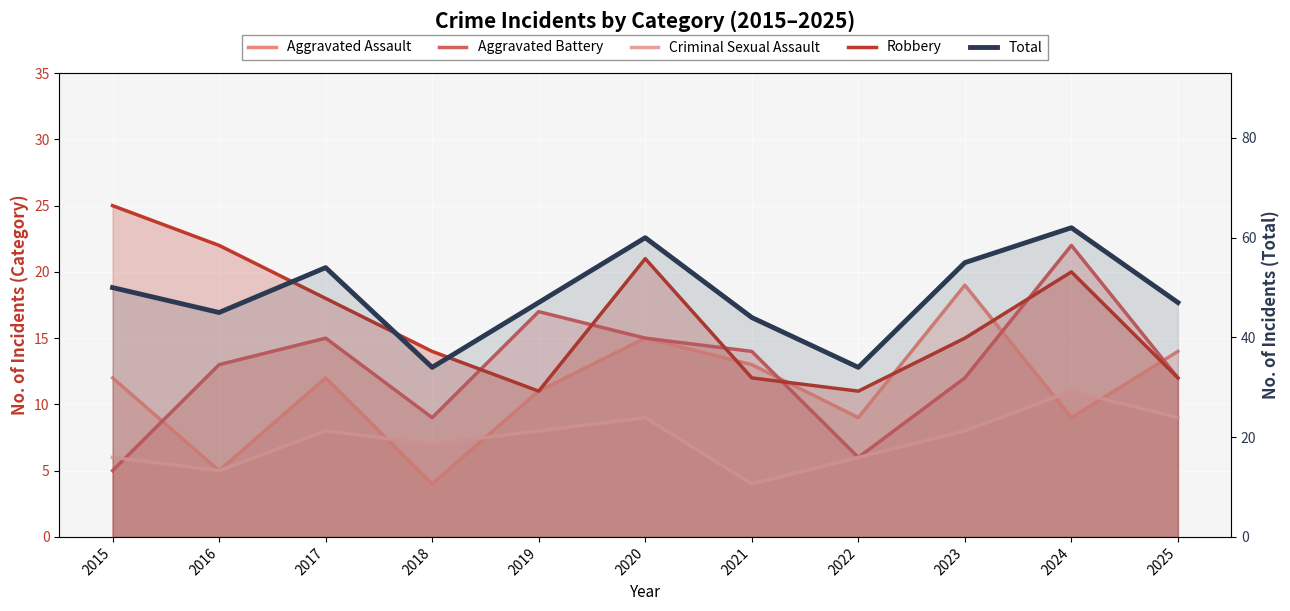

What are all the series names shown in the legend?

Aggravated Assault, Aggravated Battery, Criminal Sexual Assault, Robbery, Total